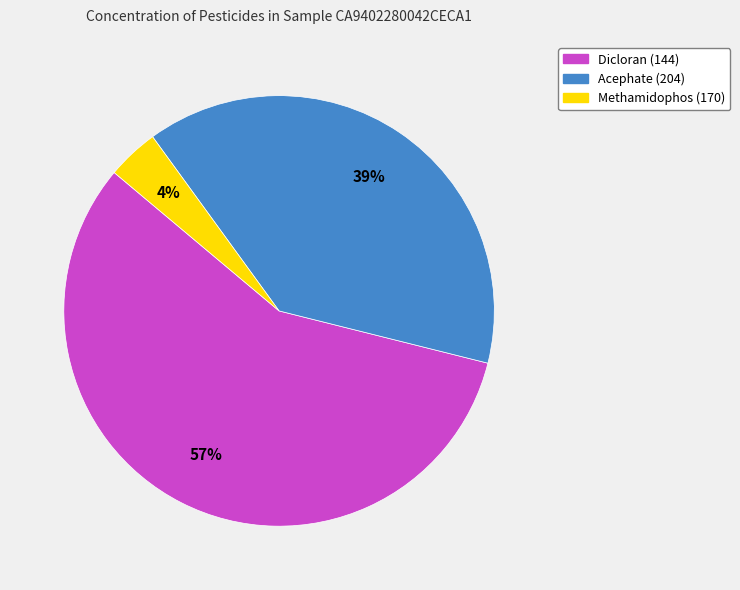

Which has a higher value, Acephate (204) or Dicloran (144)?

Dicloran (144)